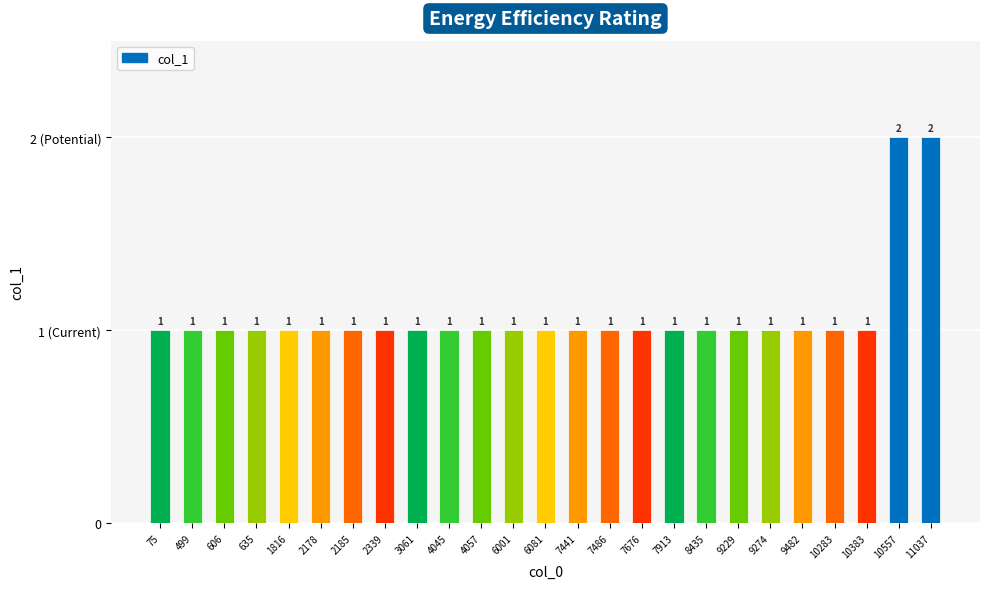

Which category has the highest value across all series?

10557